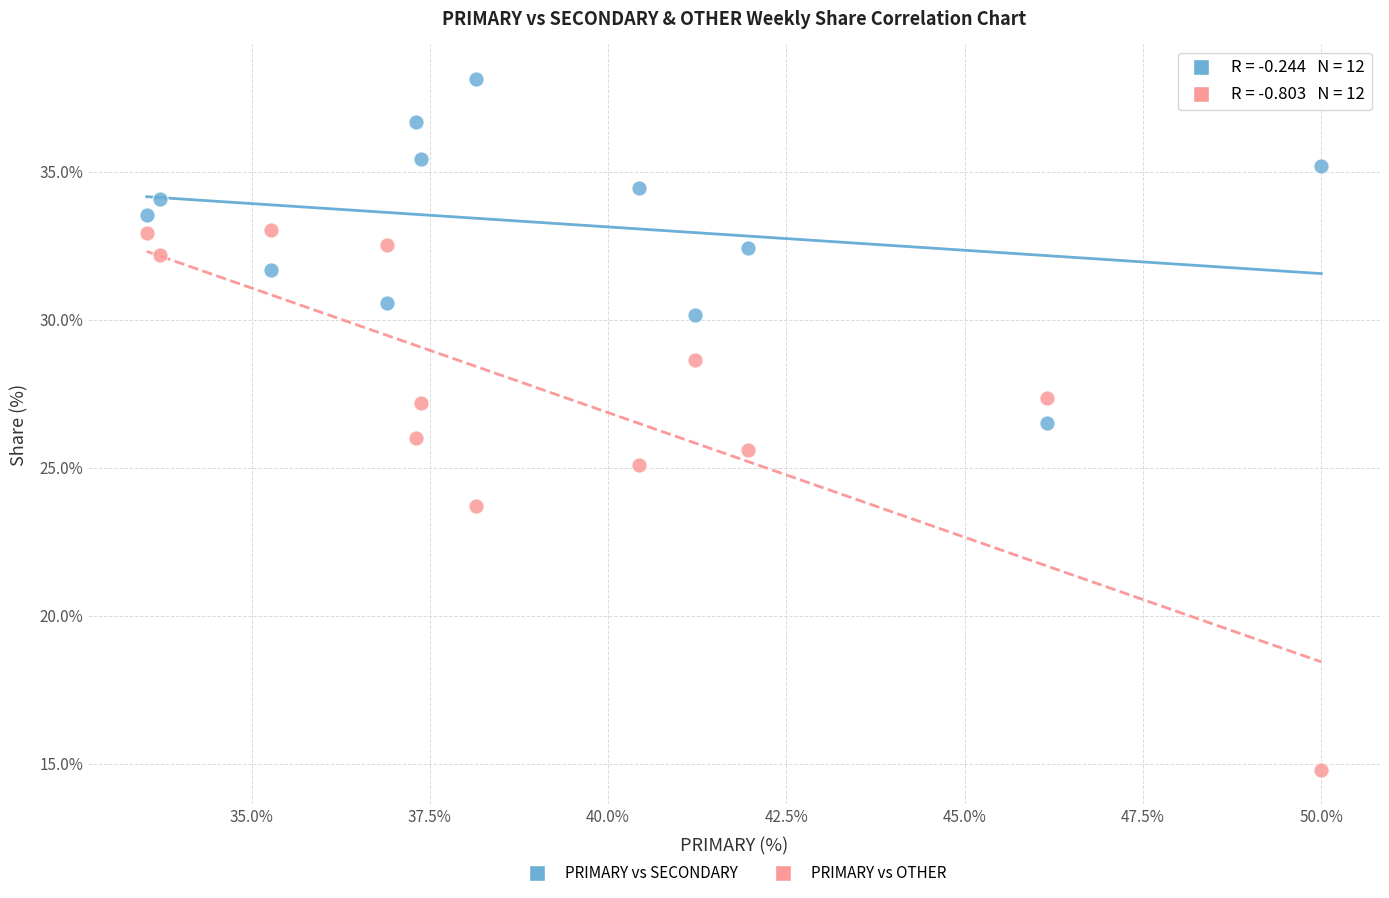

Which series reaches the minimum Y coordinate?

PRIMARY vs OTHER